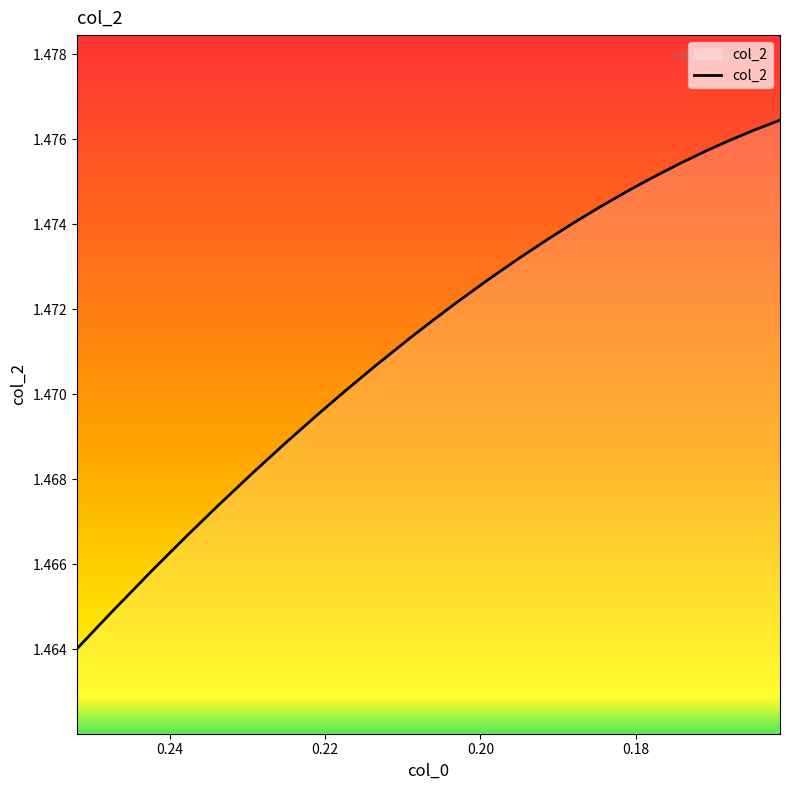

How many lines are shown in the chart?

1